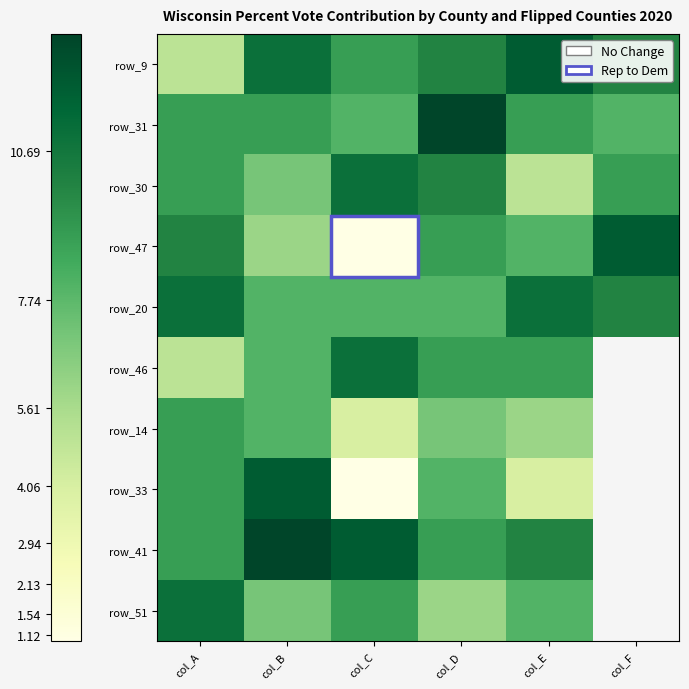

How many data points does each series have?

6